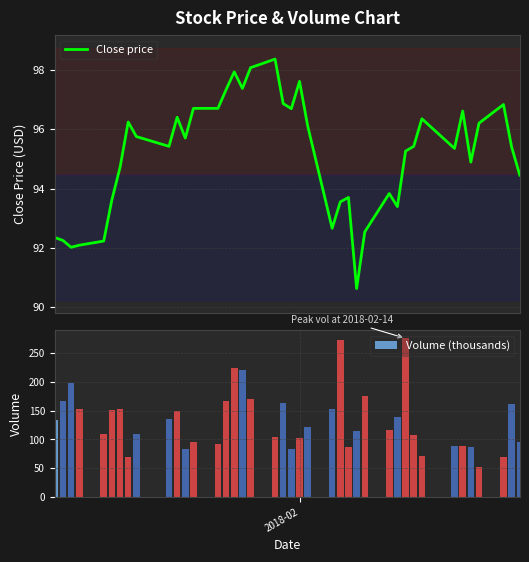

How many data points in Volume (thousands) are less than 121?

20